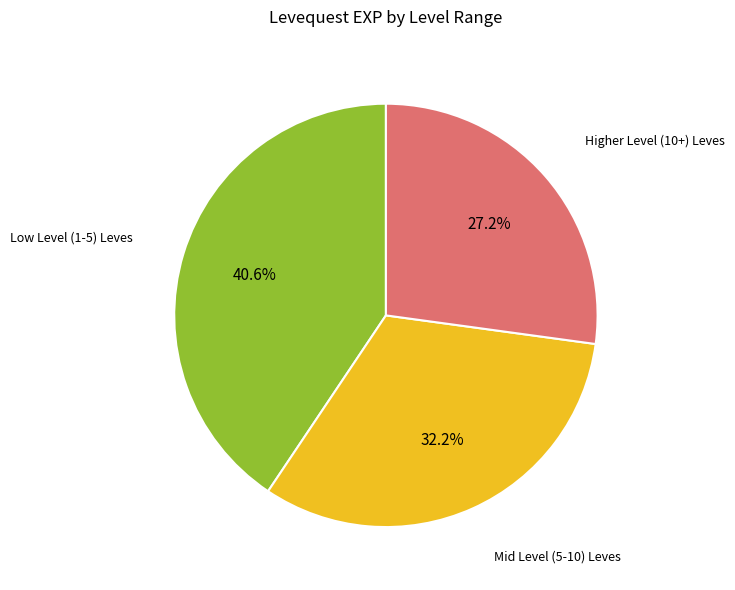

Does any single category account for the majority?

No